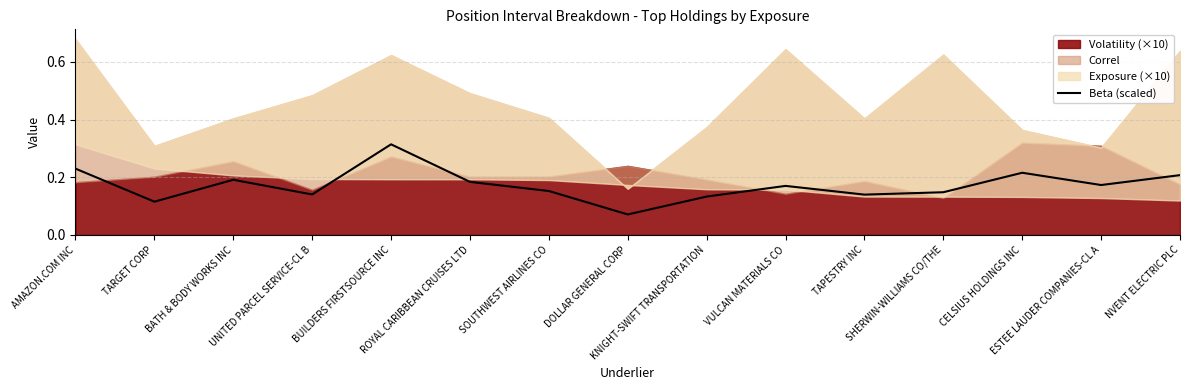

Count the number of categories in the chart.

15